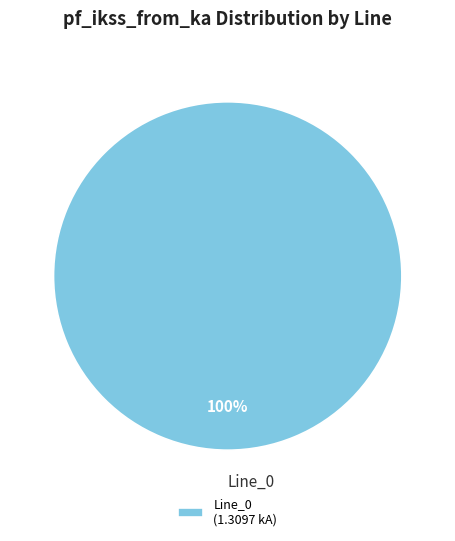

Is there a majority slice in this chart?

Yes